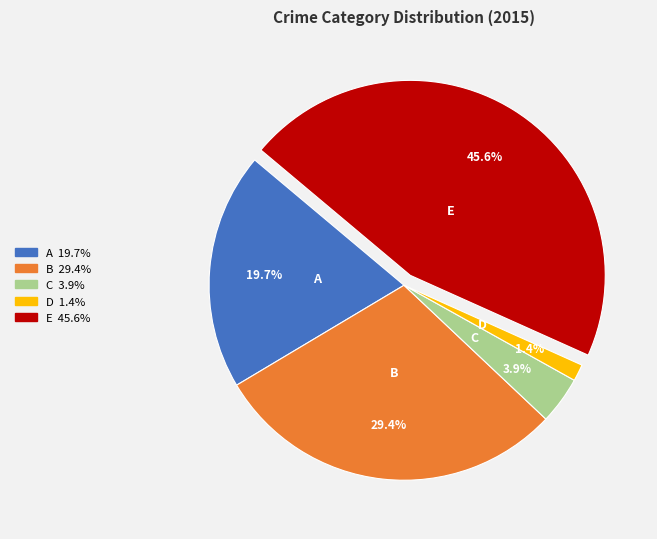

To the nearest percent, what is the difference between the largest and smallest slice percentages?

44%